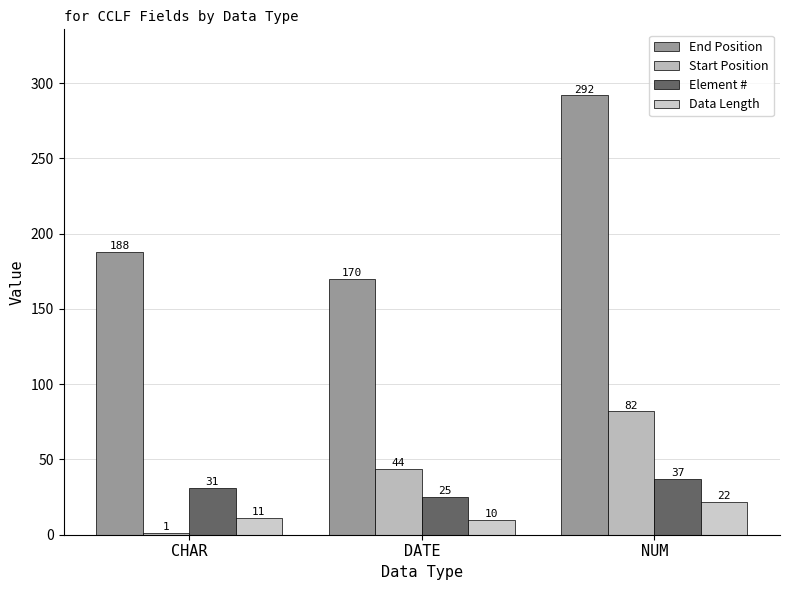

Where is Element # nearest to the value 31?

CHAR